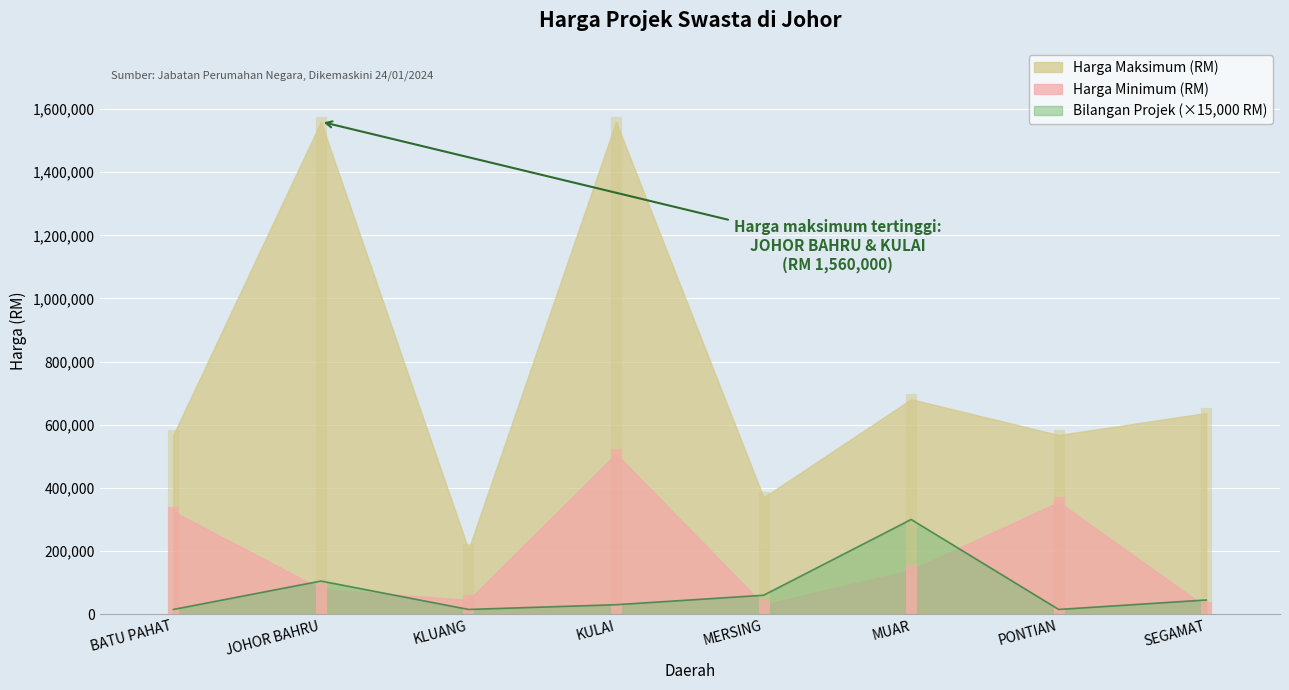

Reading right to left, extract all data points from this chart.

Harga Minimum (RM): 22000	355300	140000	30000	508300	45000	80000	325000
Harga Maksimum (RM): 637260	567600	680850	370000	1560000	205000	1560000	568500